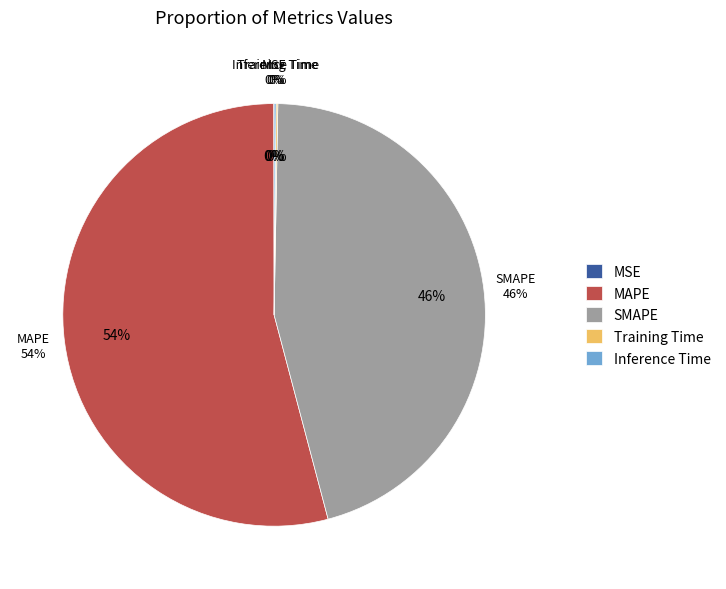

To the nearest percent, what portion does SMAPE represent?

46%